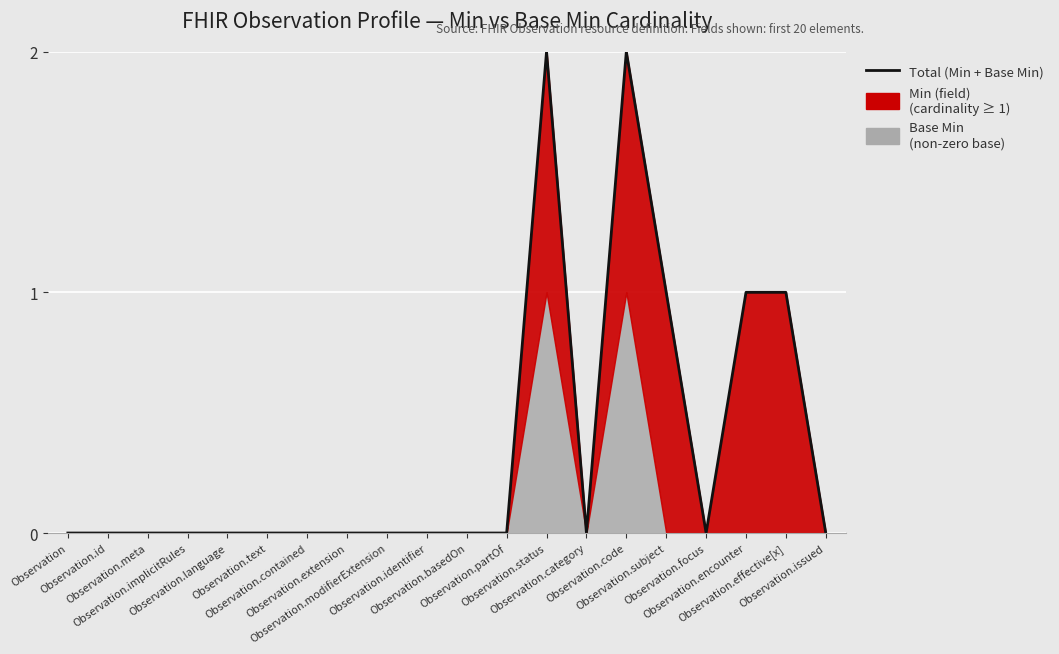

List the labels in order of value, smallest first.

Observation, Observation.id, Observation.meta, Observation.implicitRules, Observation.language, Observation.text, Observation.contained, Observation.extension, Observation.modifierExtension, Observation.identifier, Observation.basedOn, Observation.partOf, Observation.category, Observation.focus, Observation.issued, Observation.subject, Observation.encounter, Observation.effective[x], Observation.status, Observation.code